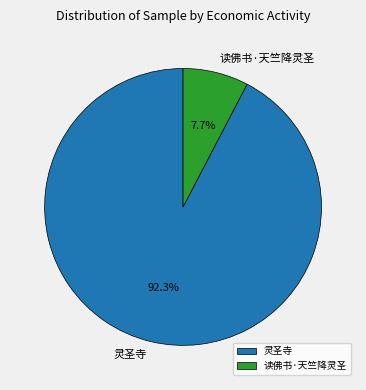

Count the number of slices in the pie.

2